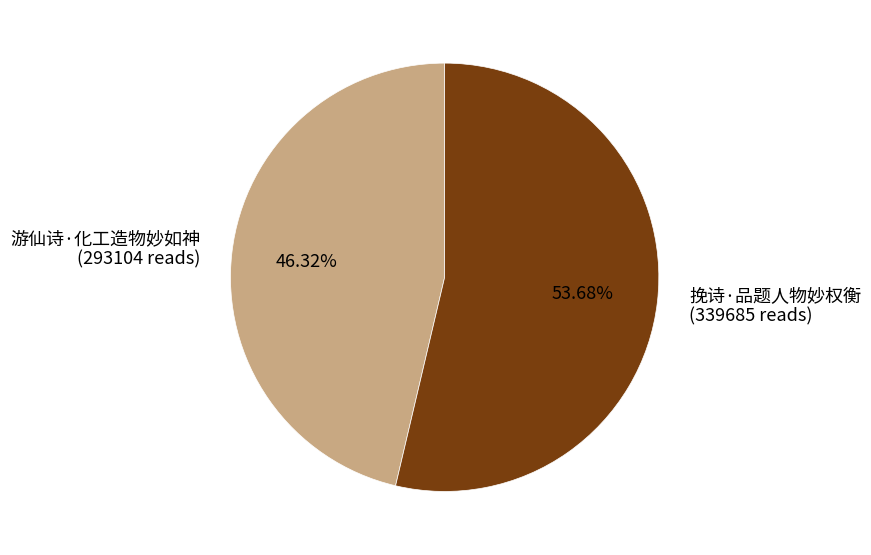

Count the number of slices in the pie.

2